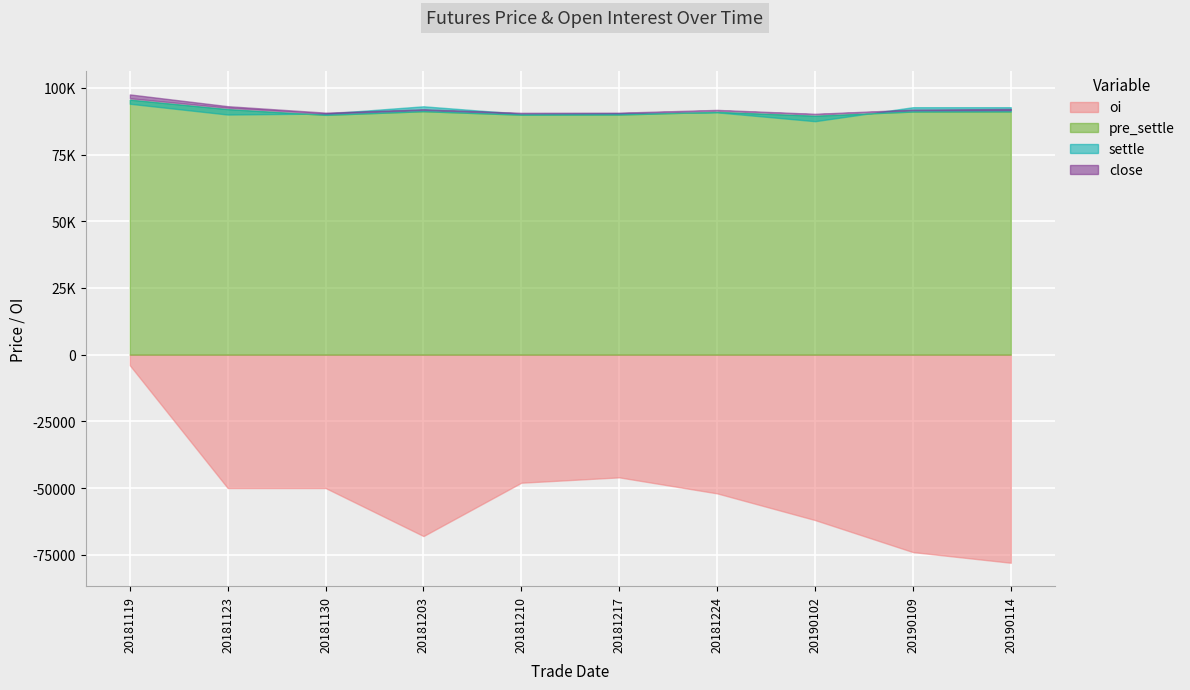

What is the average value of the settle series?

90698